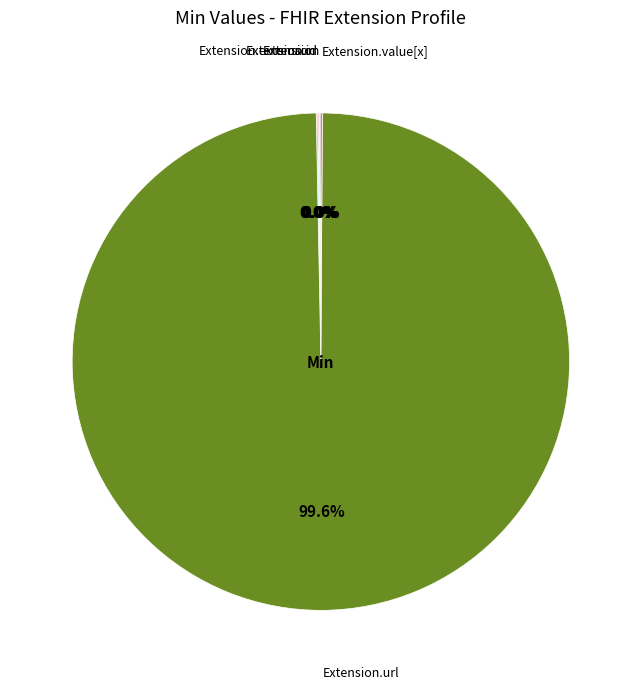

What portion of the pie excludes Extension?

100.0%